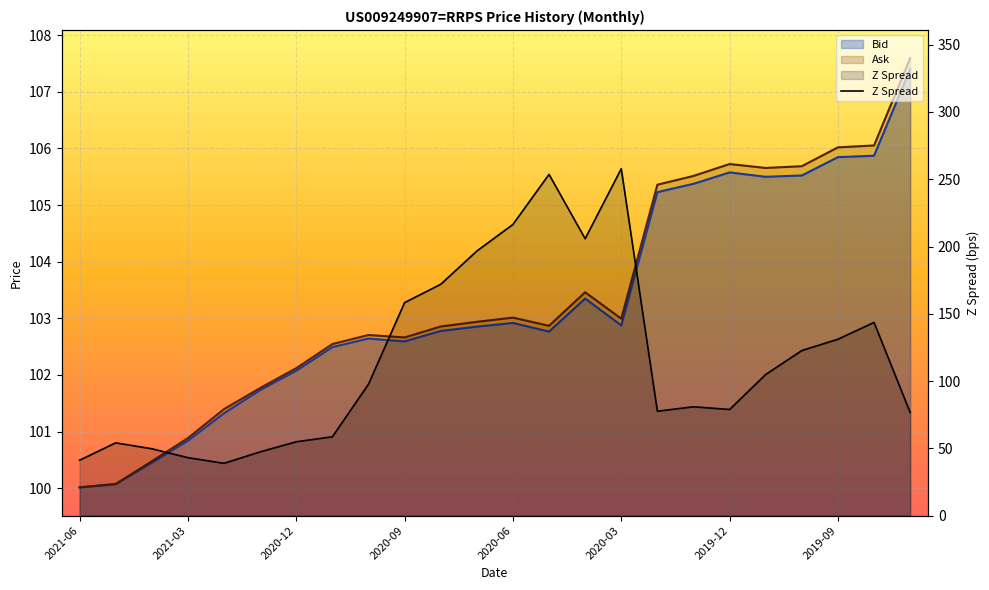

How many distinct data groups are displayed?

3